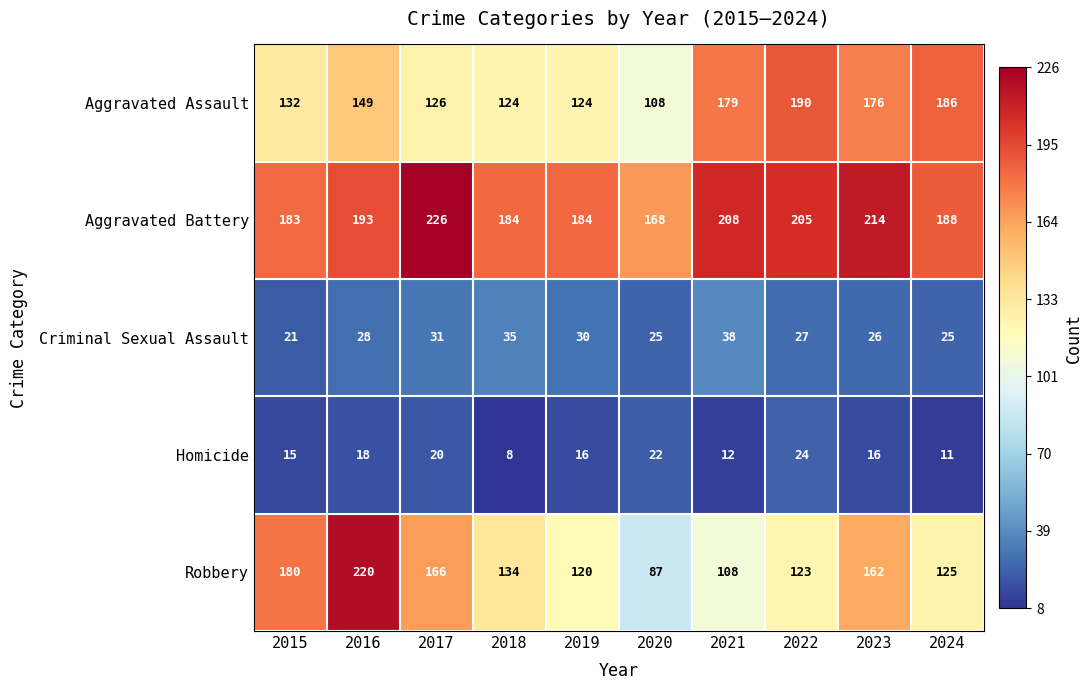

What is the difference between the second highest and minimum values in the Robbery series?

93